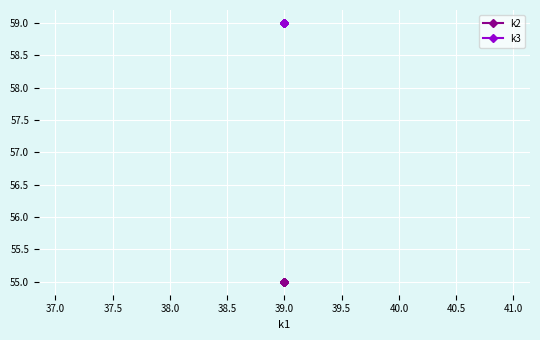

Which series has the largest total across all categories?

k3